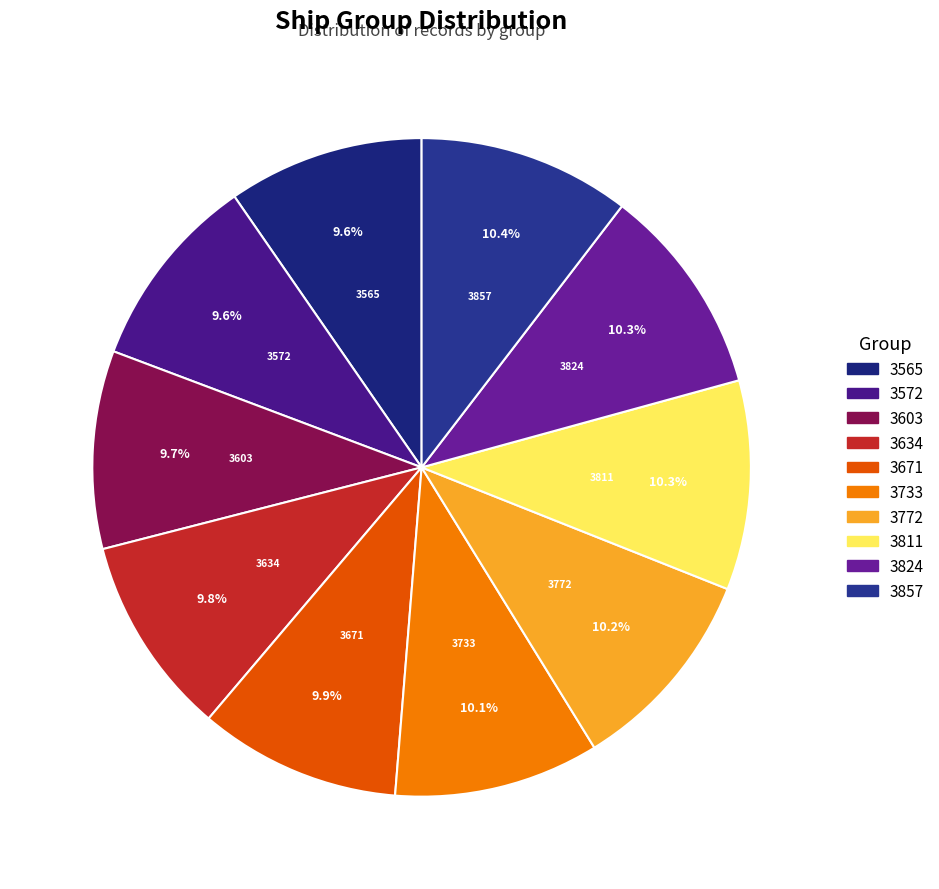

Is there a majority slice in this chart?

No